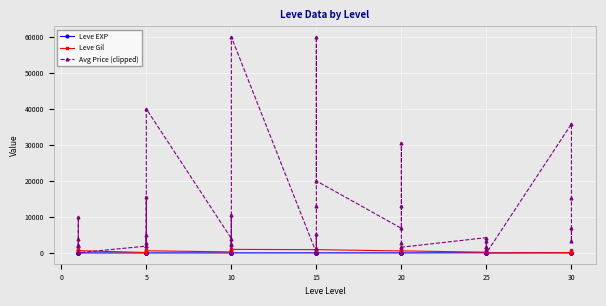

How many interior local peaks does the Leve EXP series have?

10